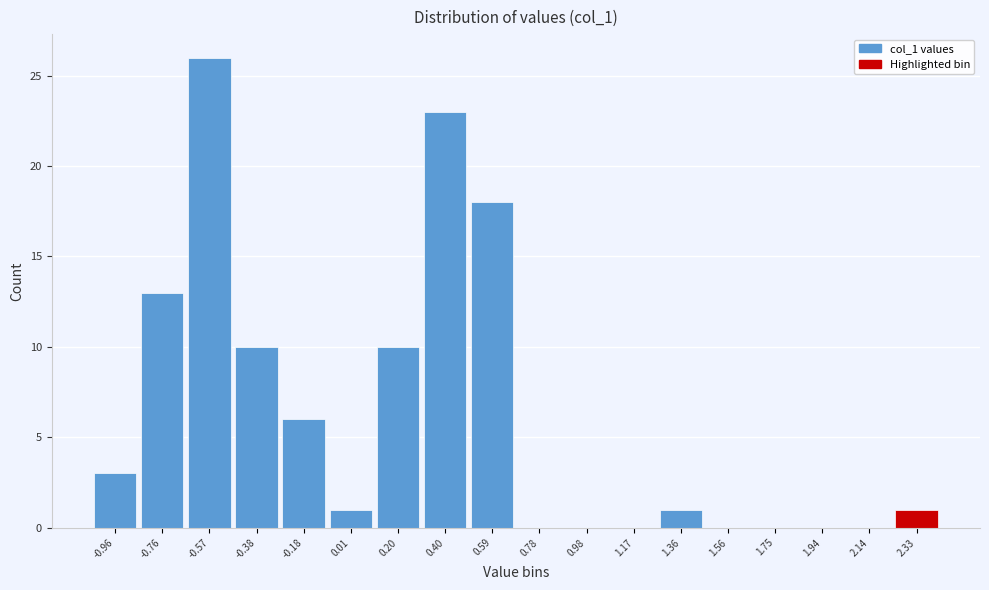

Reading left to right, what are all the values shown in this chart?

-0.96=3	-0.76=13	-0.57=26	-0.38=10	-0.18=6	0.01=1	0.20=10	0.40=23	0.59=18	0.78=0	0.98=0	1.17=0	1.36=1	1.56=0	1.75=0	1.94=0	2.14=0	2.33=1